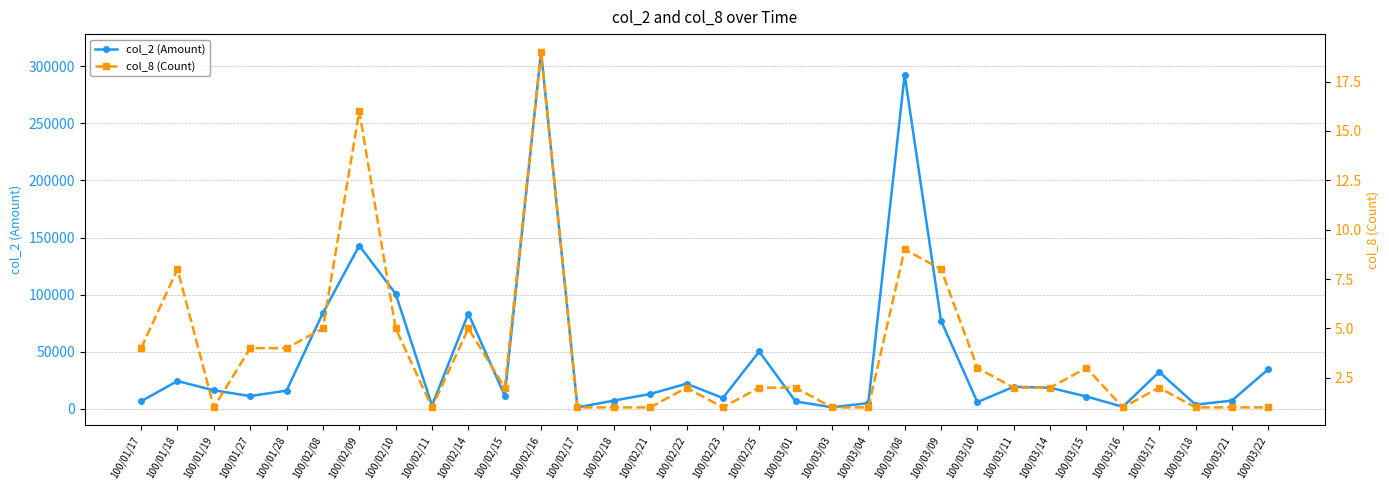

At which category is the sum across all series the highest?

100/02/16